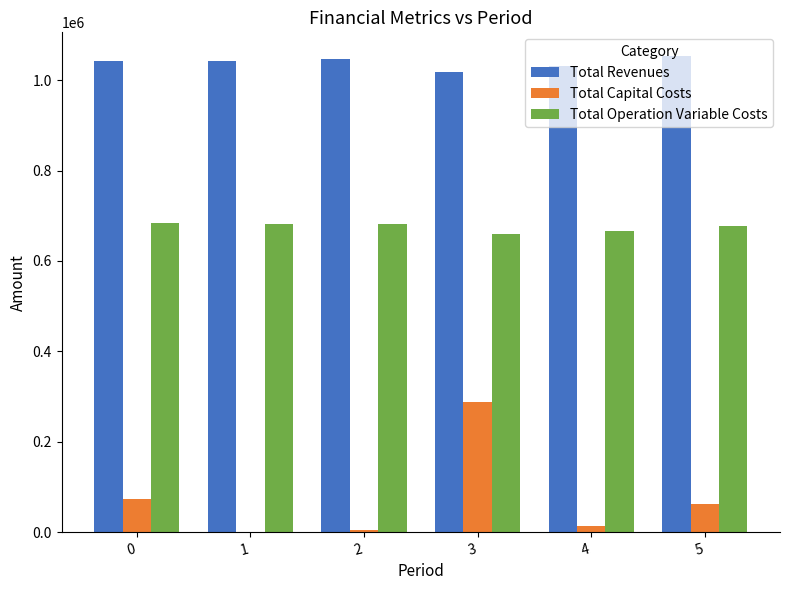

What is the sum of all Total Operation Variable Costs values?

4050649.3